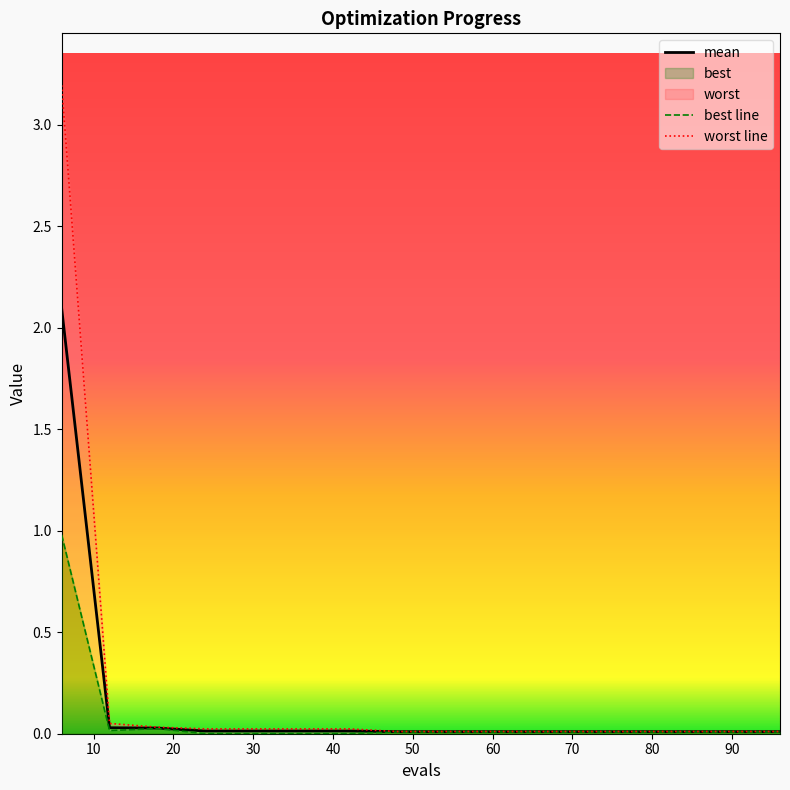

Reading left to right, what are all the values shown in this chart?

mean: 6=2.1	12=0.0	18=0.0	24=0.0	30=0.0	36=0.0	42=0.0	48=0.0	54=0.0	60=0.0	66=0.0	72=0.0	78=0.0	84=0.0	90=0.0	96=0.0
best: 6=1.0	12=0.0	18=0.0	24=0.0	30=0.0	36=0.0	42=0.0	48=0.0	54=0.0	60=0.0	66=0.0	72=0.0	78=0.0	84=0.0	90=0.0	96=0.0
worst: 6=3.2	12=0.1	18=0.0	24=0.0	30=0.0	36=0.0	42=0.0	48=0.0	54=0.0	60=0.0	66=0.0	72=0.0	78=0.0	84=0.0	90=0.0	96=0.0